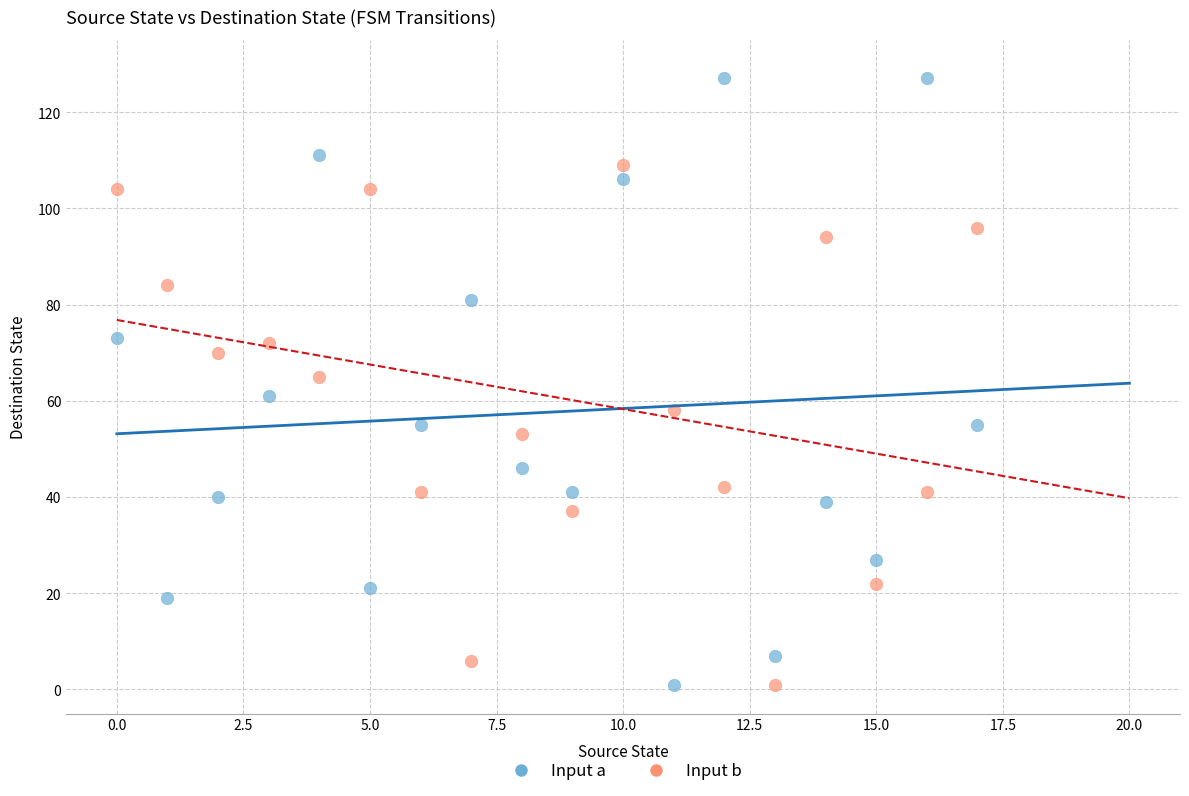

Which series has the largest Y range (max minus min)?

Input a